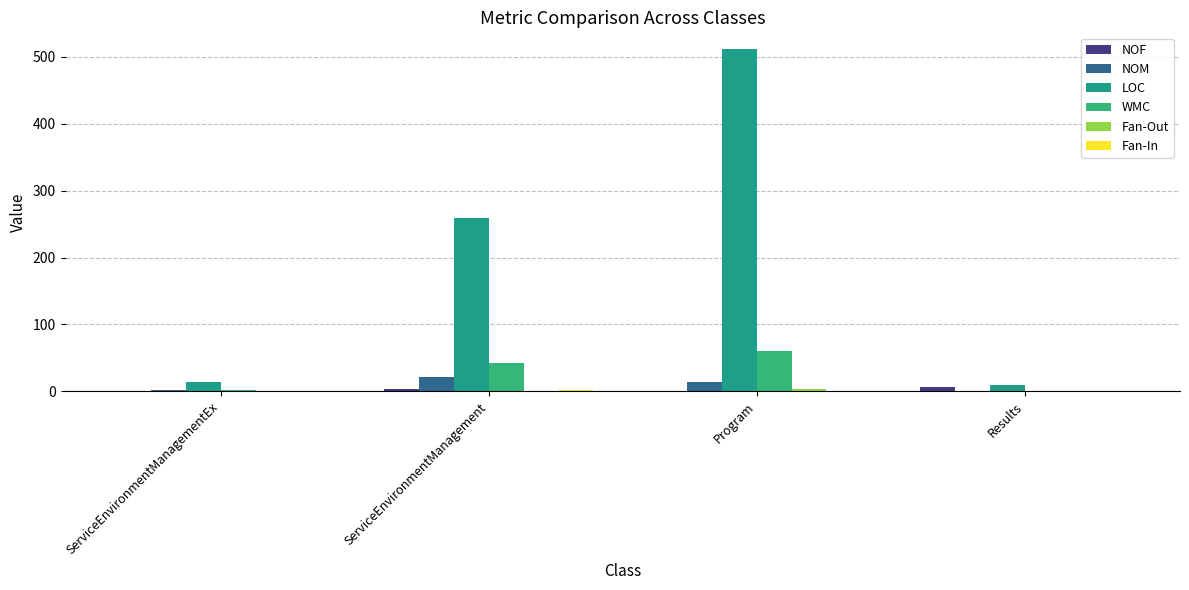

How many data points does each series have?

4